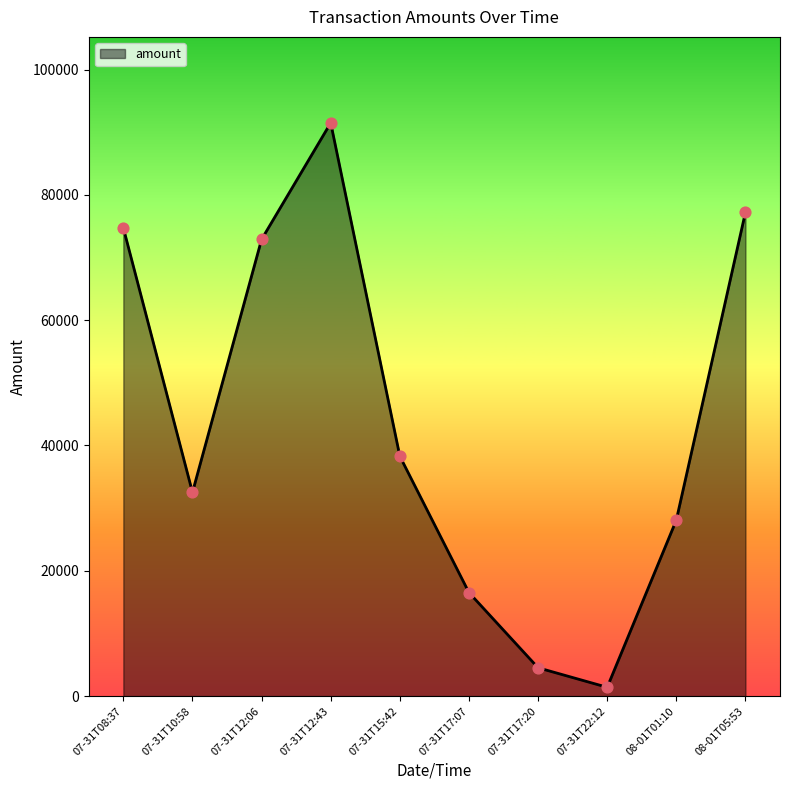

What is the change in value from 07-31T17:07 to 08-01T05:53?

+60698